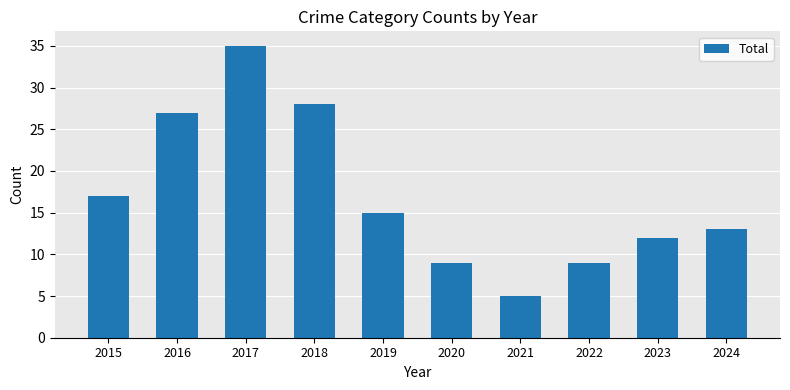

What is the value of the 9th bar from the left?

12